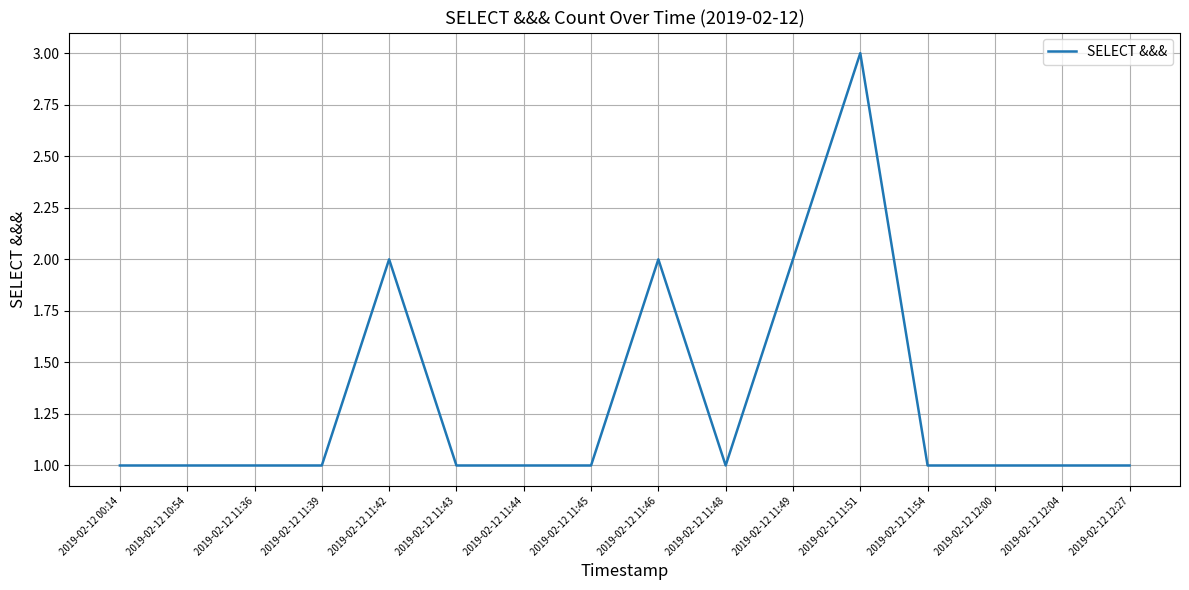

Read the value at 2019-02-12 00:14.

1